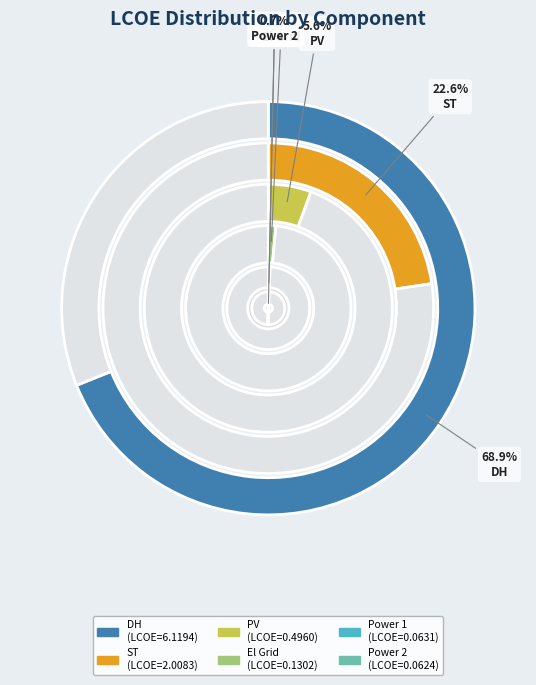

True or false: Power 1 accounts for 11% of the total.

False